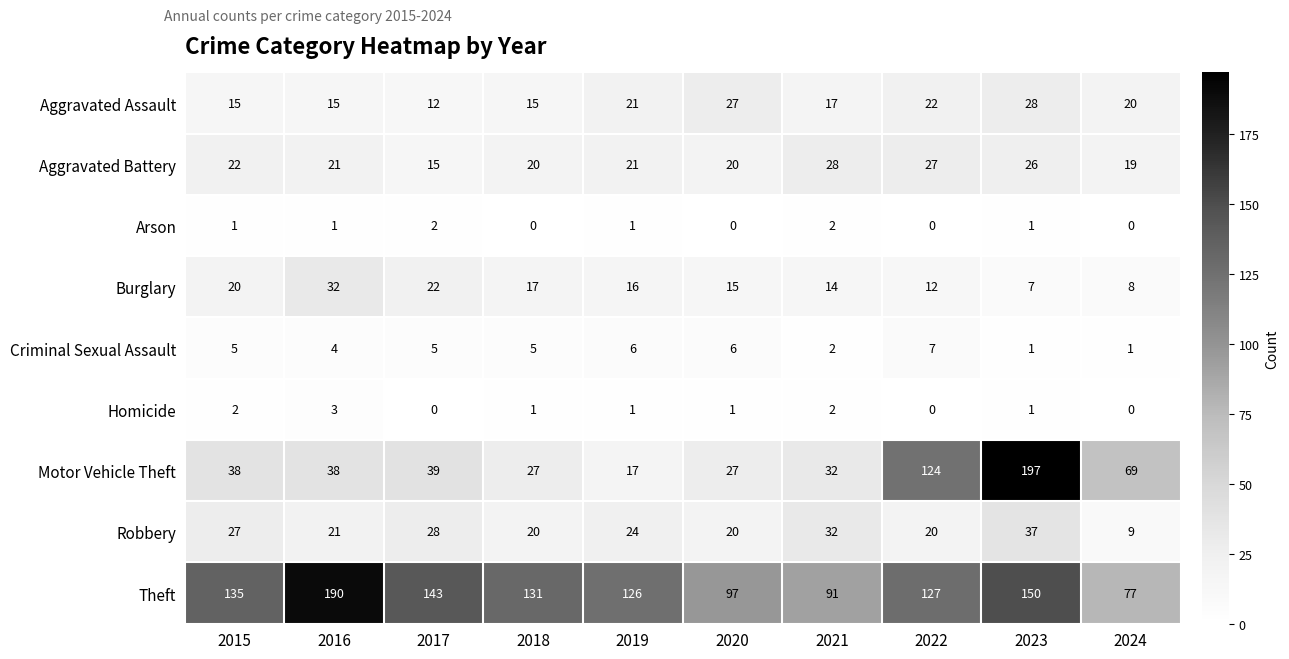

Between 2017 and 2024, which series saw the biggest shift?

Theft